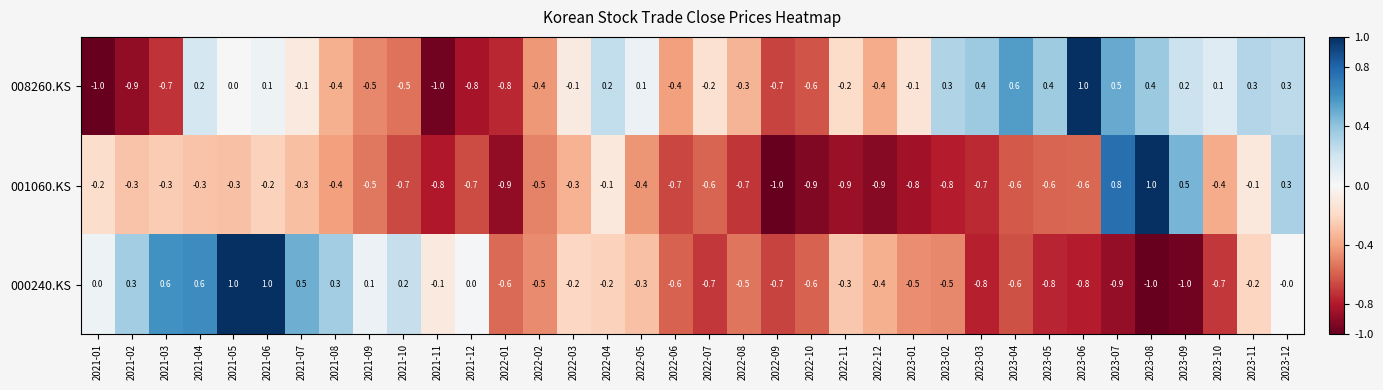

What is the spread (max minus min) of values at 2023-01?

0.7